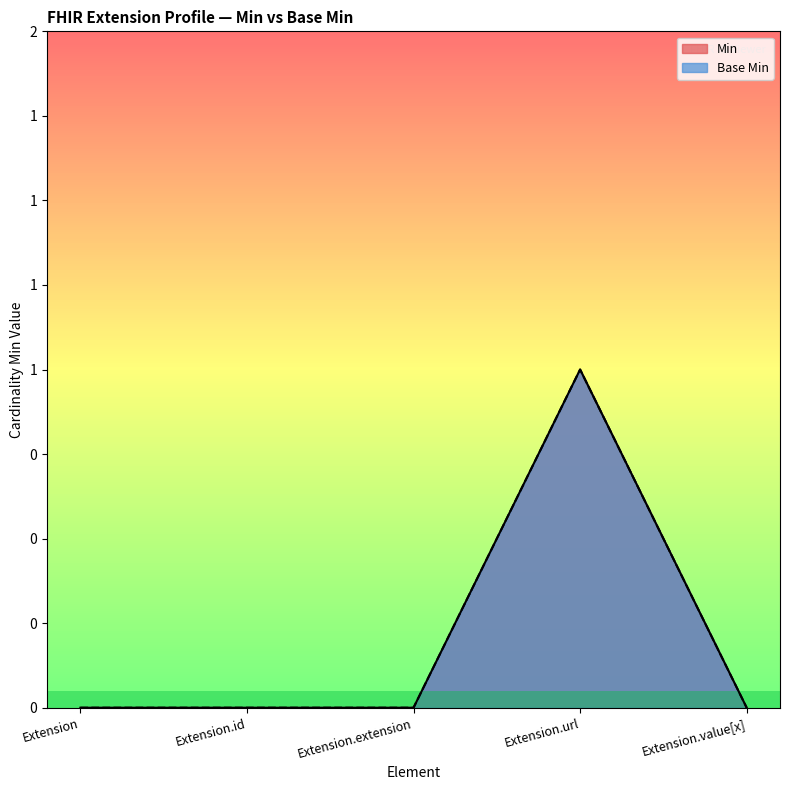

What is the label of the 4th point from the right?

Extension.id